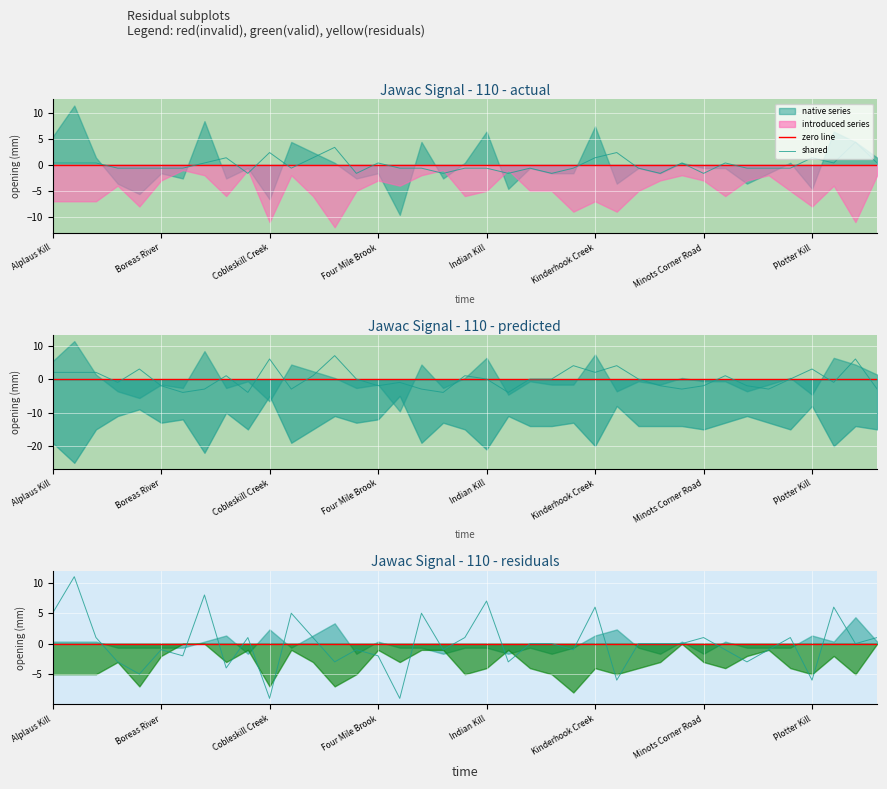

Is the value of zero line at 22 greater than the value of shared at 19?

No